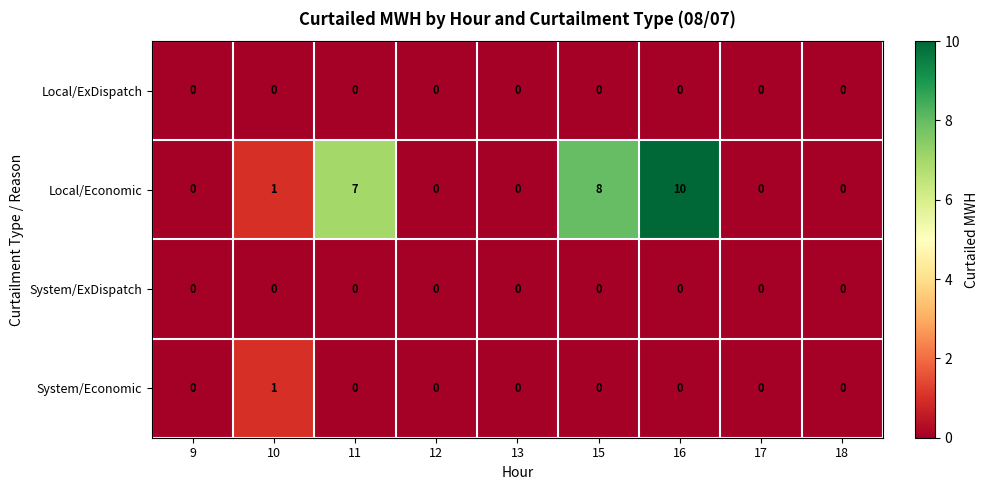

Which series has the largest total across all categories?

Local/Economic